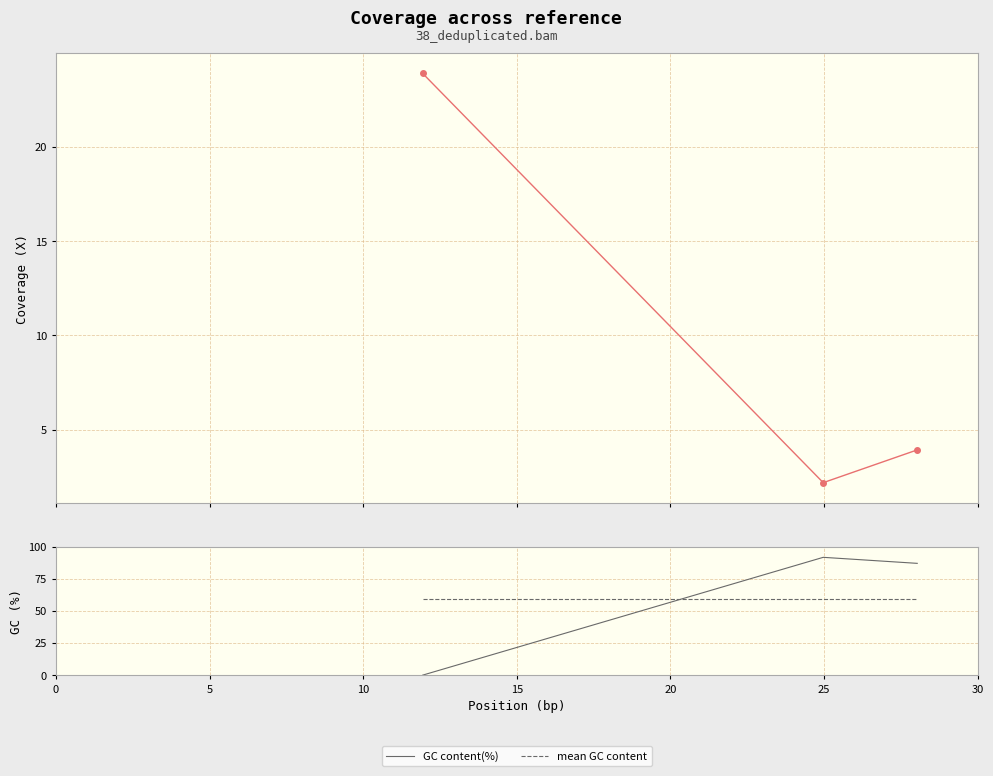

What is the lowest value of the mean GC content series?

59.5